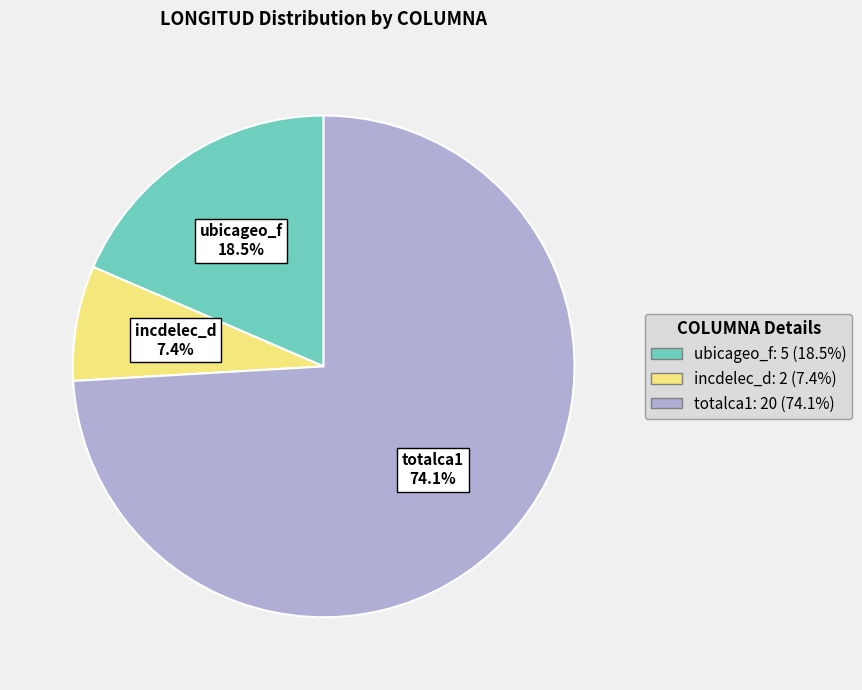

To the nearest percent, what is the difference between the largest and smallest slice percentages?

67%